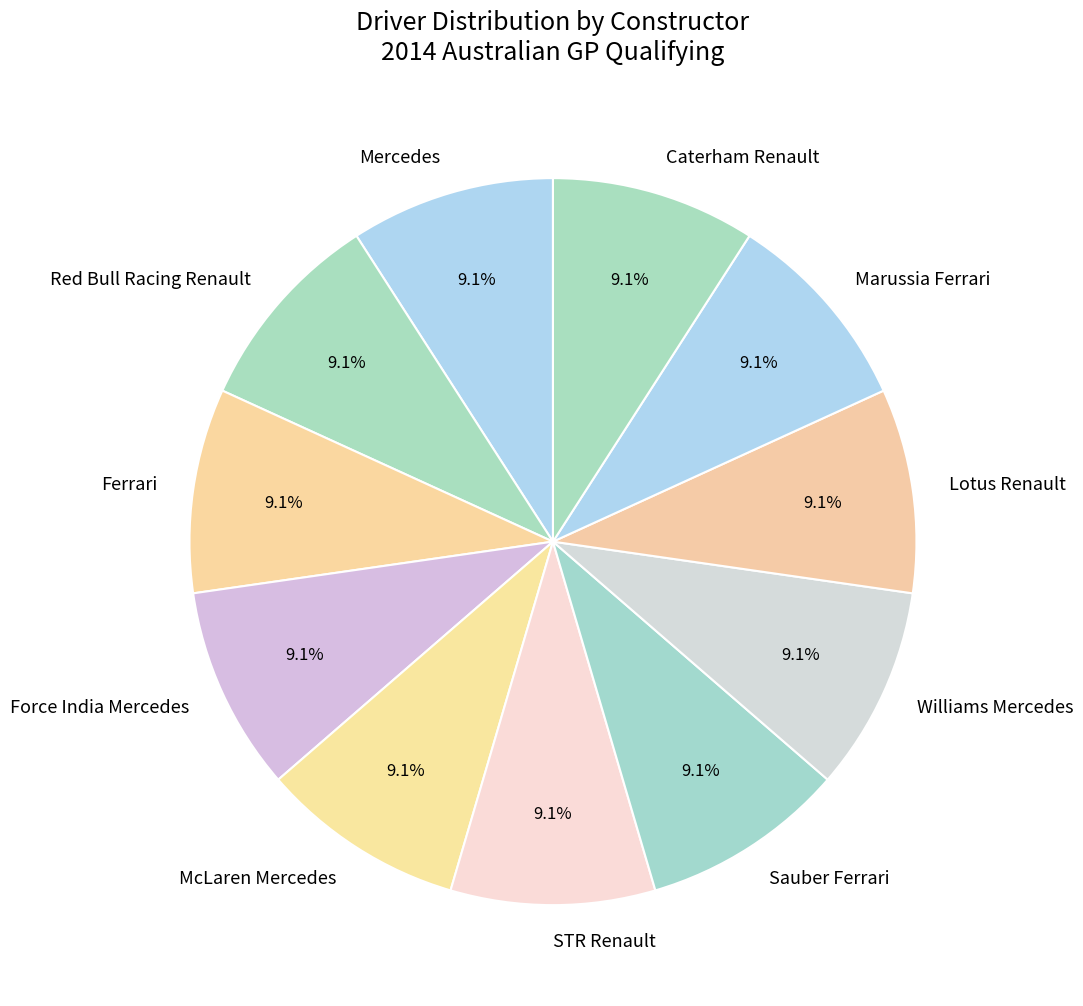

Is there a majority slice in this chart?

No